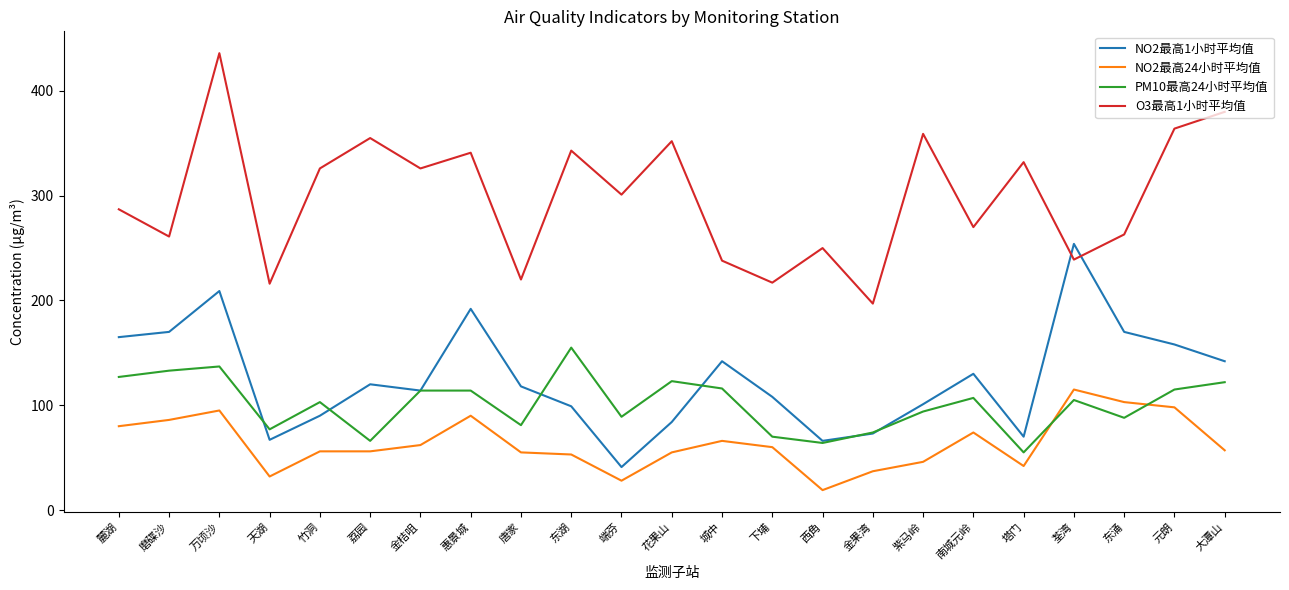

How many interior local peaks does the O3最高1小时平均值 series have?

8